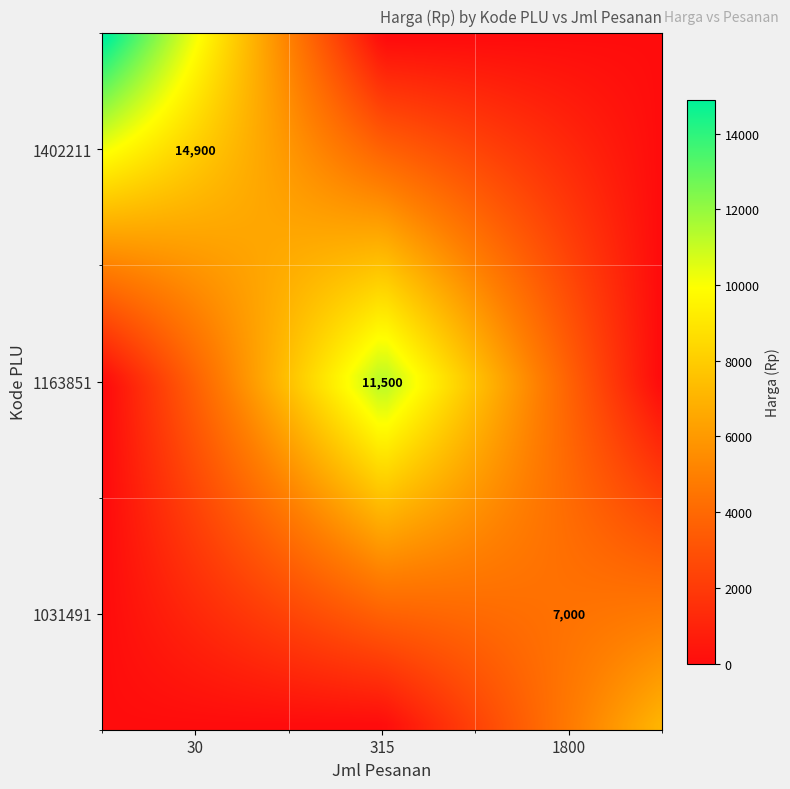

How many series are shown in this chart?

3